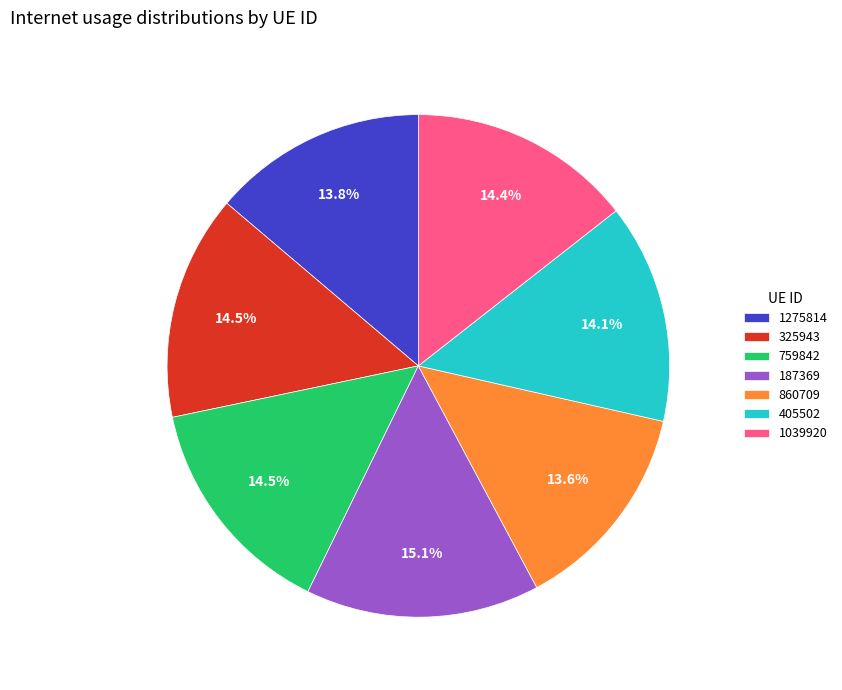

Between 325943 and 1275814, which is larger?

325943